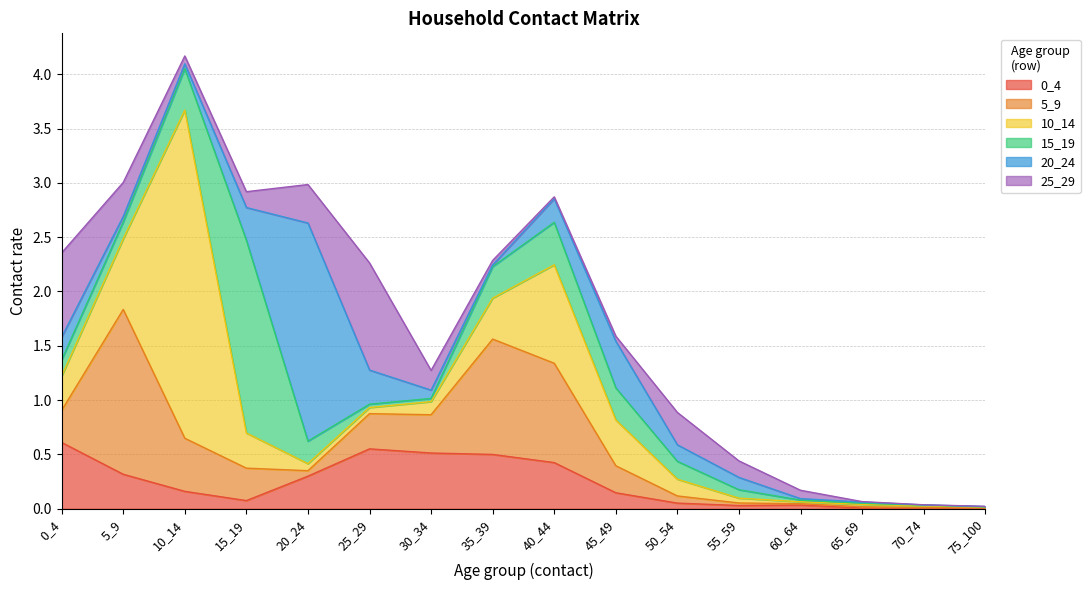

True or false: 20_24 has more than 0 points higher than both neighbors.

True